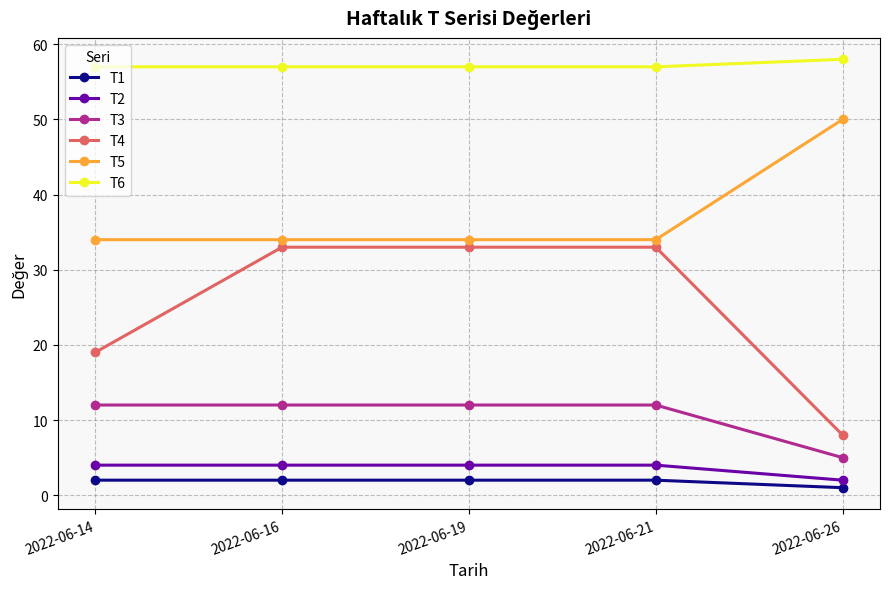

Which category has the lowest value across all series?

2022-06-26